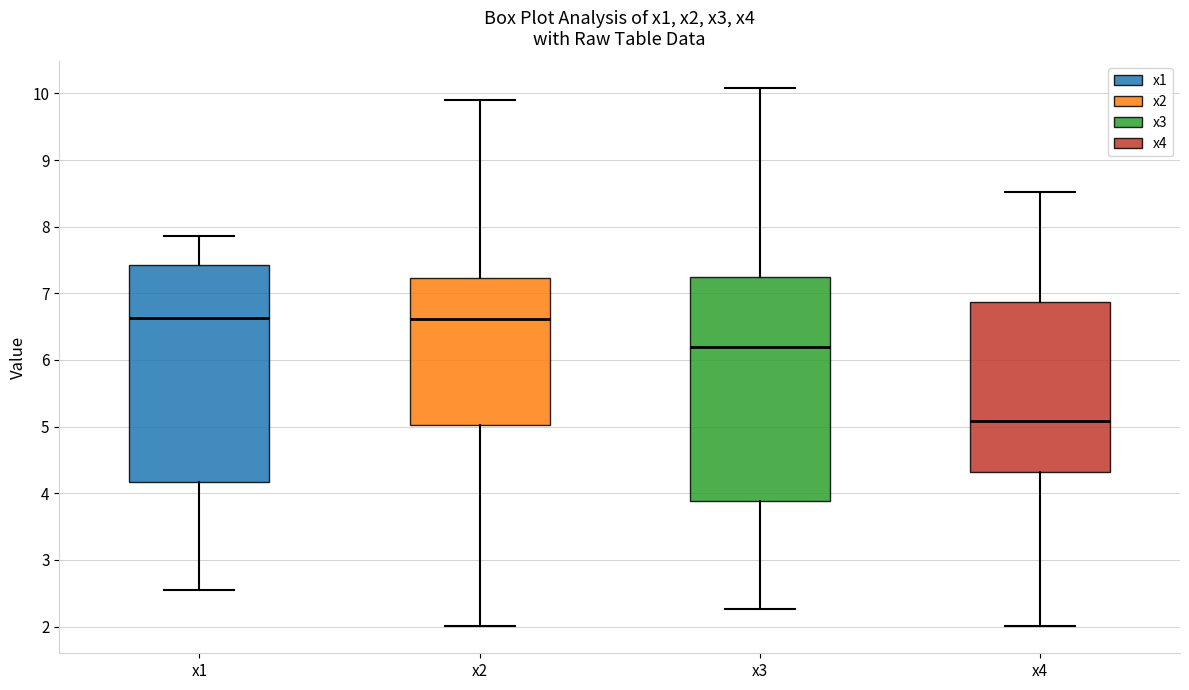

Where does the upper whisker of the box for x1 end on the y-axis? The values are not printed on the chart, so give them approximately, as read against the axis.

7.9